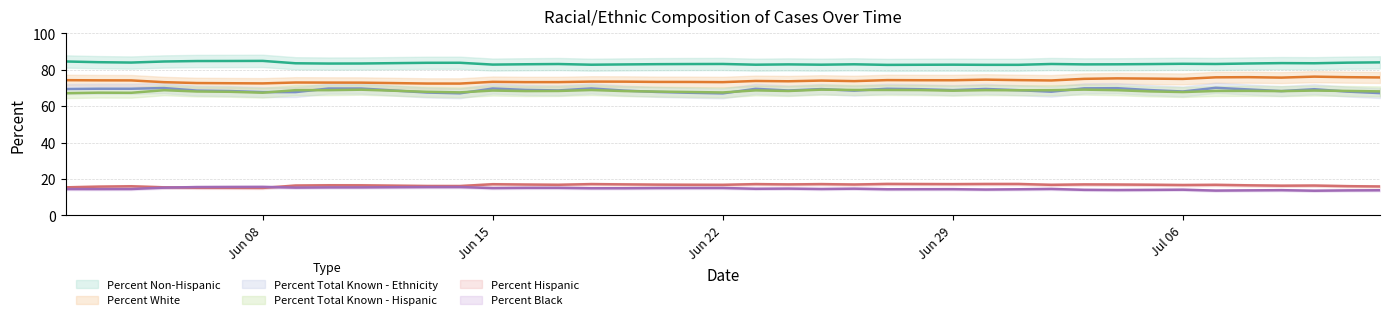

True or false: Percent White and Percent Black cross at least once.

False